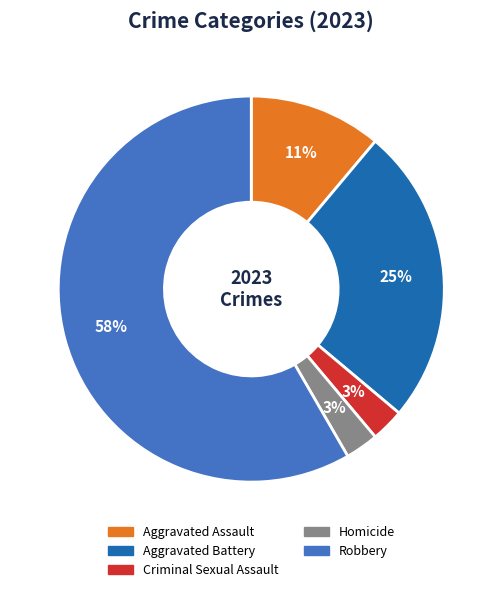

To the nearest percent, what is the difference between the Homicide and Aggravated Assault slice percentages?

8%